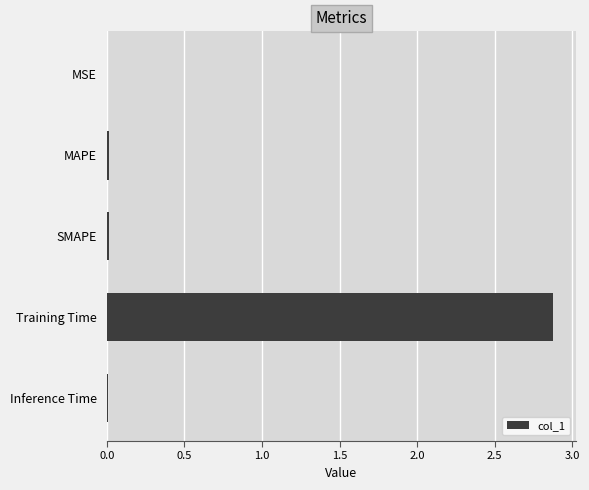

True or false: the data shows 0.0 at SMAPE.

True